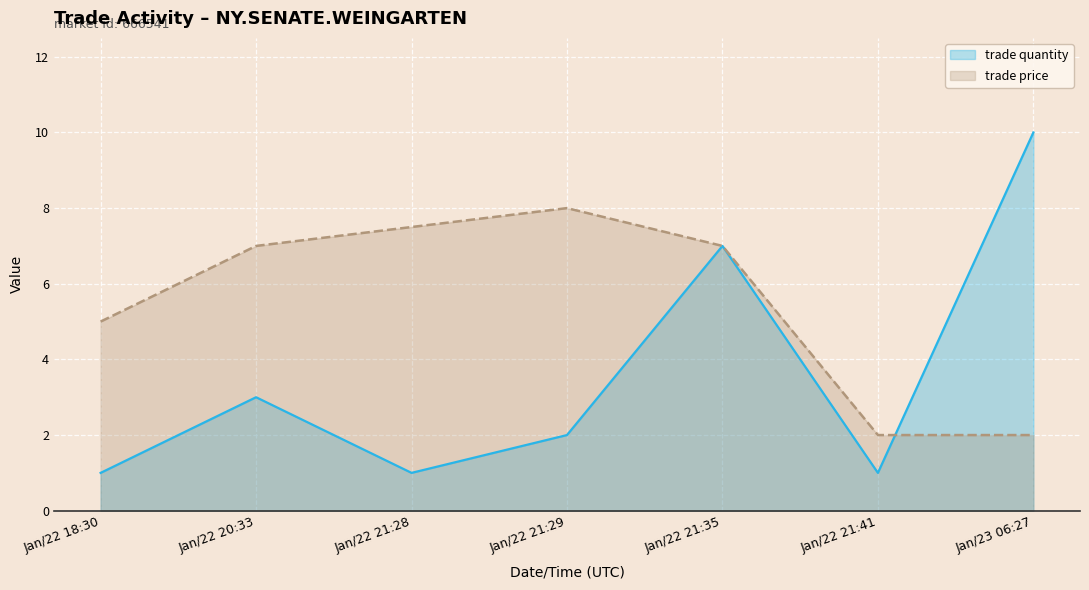

What is the sum of the trade price values at Jan/22 20:33 and Jan/22 18:30?

12.0